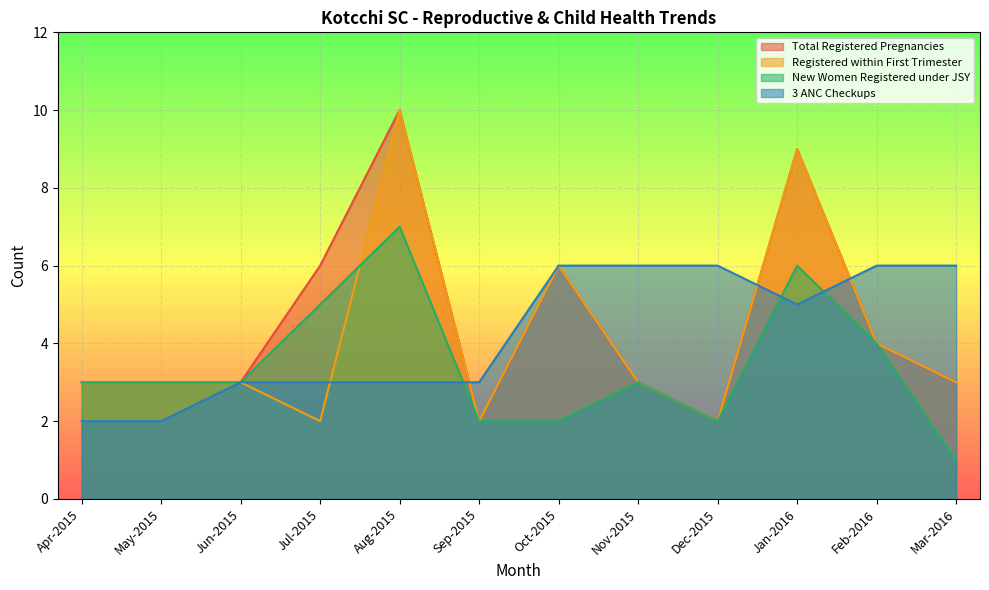

What is the value of the New Women Registered under JSY point at the 11th from the left?

4